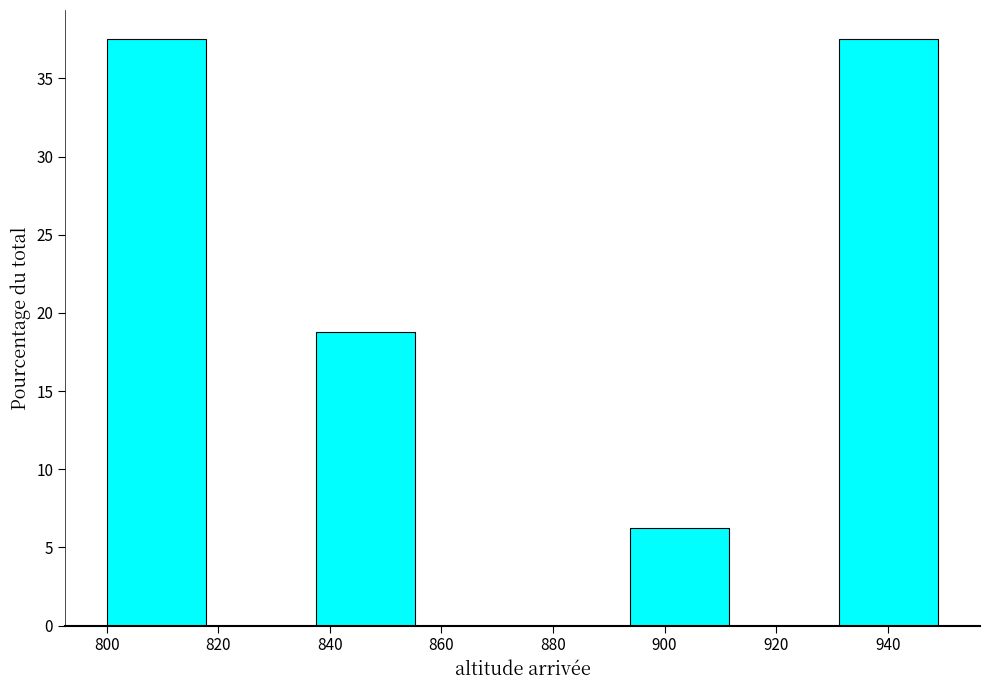

Reading left to right, transcribe this chart: for each bar, give the range it covers on the x-axis and its height. Neither the bar edges nor the heights are printed on the chart, so give them approximately, as read against the axes.

800 to 818: 37.5
818 to 838: 0
838 to 856: 19.0
856 to 876: 0
876 to 894: 0
894 to 912: 6.5
912 to 932: 0
932 to 950: 37.5